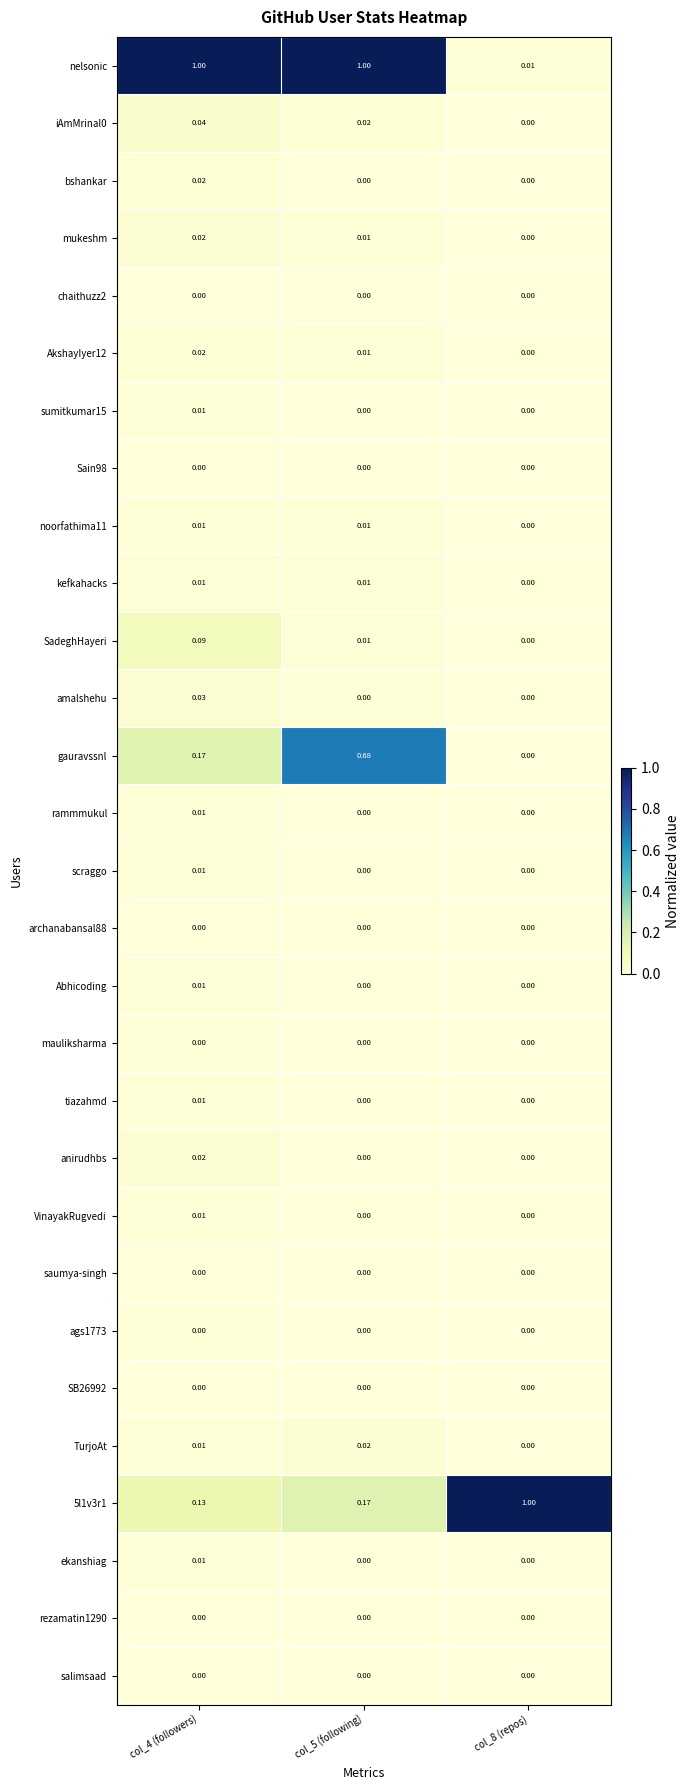

How many values in amalshehu are above zero?

1